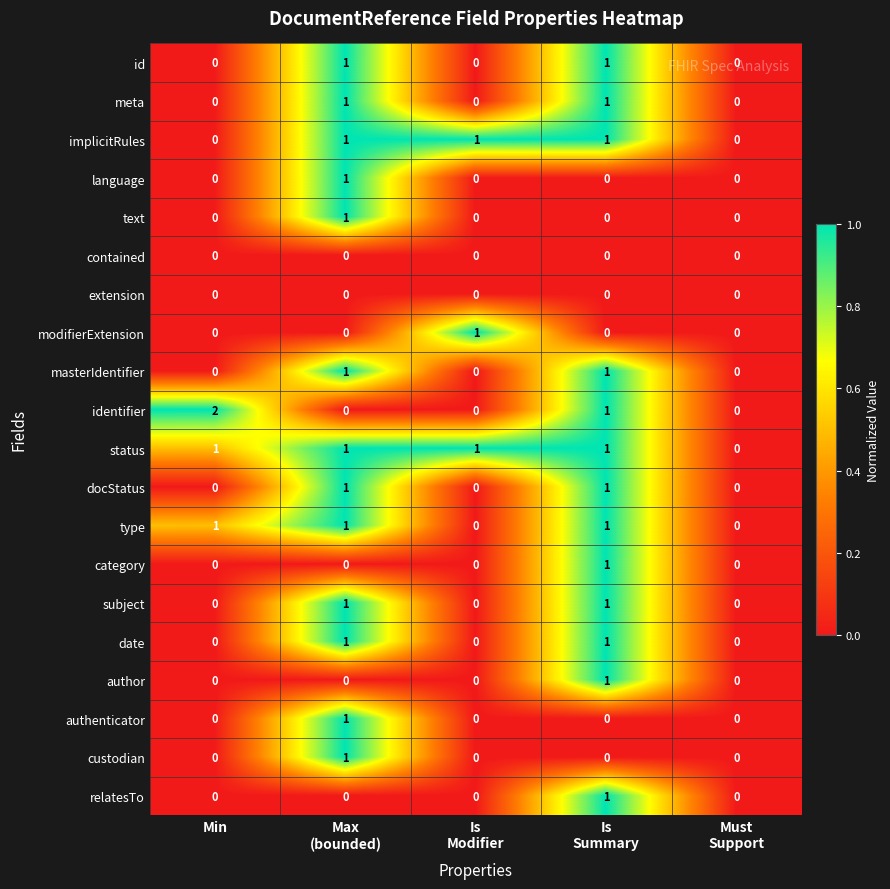

Which series has the largest total across all categories?

status